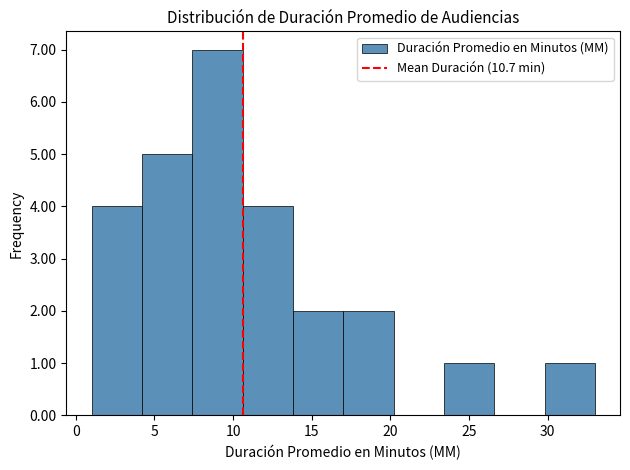

Over which range of the x-axis is the bar tallest?

7.4 to 10.6